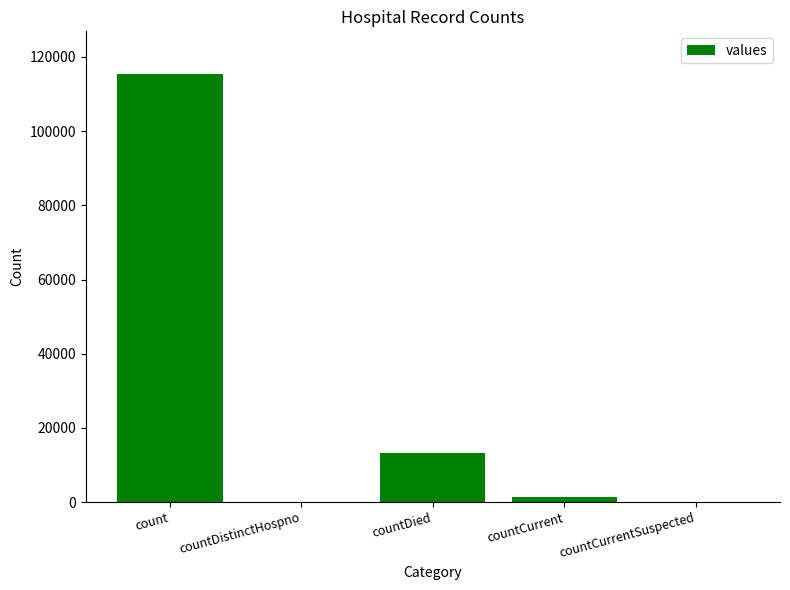

What is the change in value from countDistinctHospno to countCurrent?

+1383